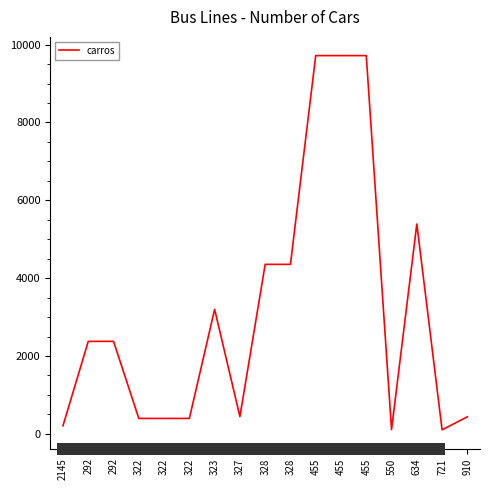

How many points are higher than both their immediate neighbors (excluding endpoints)?

2